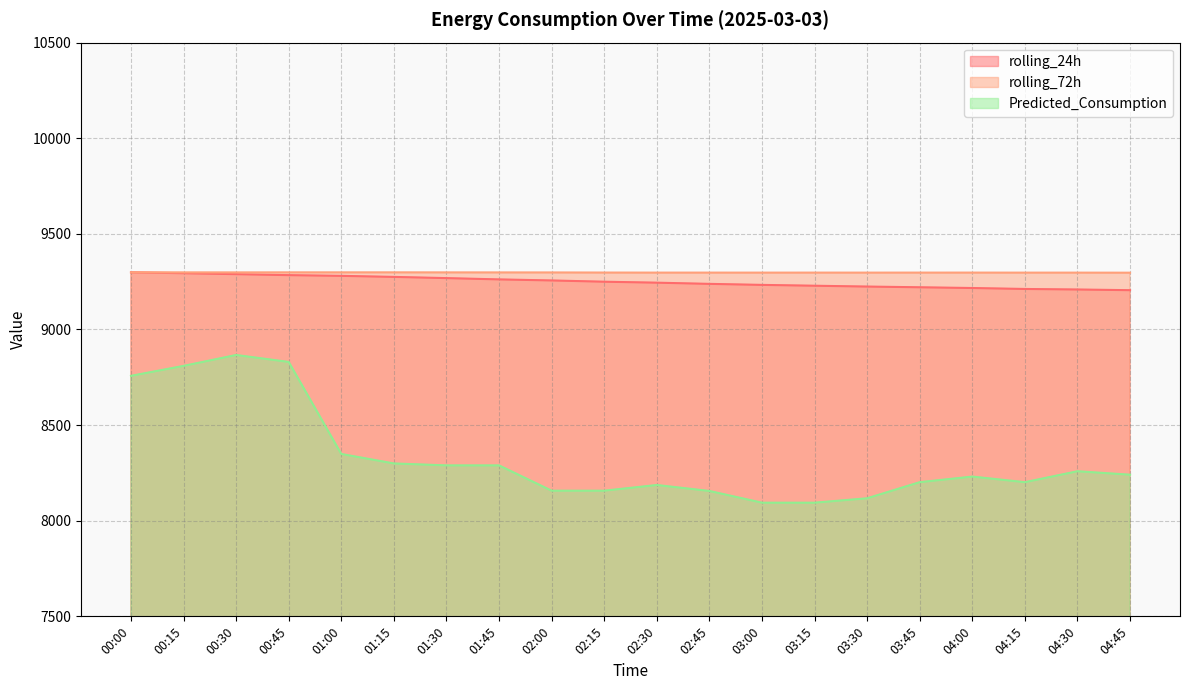

Reading left to right, extract all data points from this chart.

rolling_24h: 00:00=9298.8	00:15=9294.1	00:30=9289.2	00:45=9284.1	01:00=9280.4	01:15=9274.9	01:30=9268.6	01:45=9261.9	02:00=9256.4	02:15=9249.8	02:30=9244.7	02:45=9238.5	03:00=9233.2	03:15=9228.8	03:30=9224.4	03:45=9220.7	04:00=9216.8	04:15=9211.8	04:30=9209.1	04:45=9205.5
rolling_72h: 00:00=9298.8	00:15=9298.4	00:30=9298.3	00:45=9298.5	01:00=9298.5	01:15=9298.5	01:30=9298.3	01:45=9298.2	02:00=9298.0	02:15=9297.6	02:30=9297.3	02:45=9297.3	03:00=9297.2	03:15=9297.3	03:30=9297.2	03:45=9297.3	04:00=9297.3	04:15=9297.2	04:30=9297.2	04:45=9297.0
Predicted_Consumption: 00:00=8757.6	00:15=8809.7	00:30=8866.6	00:45=8830.3	01:00=8349.0	01:15=8299.5	01:30=8289.3	01:45=8289.3	02:00=8157.1	02:15=8157.1	02:30=8186.8	02:45=8155.6	03:00=8094.3	03:15=8094.3	03:30=8117.3	03:45=8201.5	04:00=8230.8	04:15=8201.5	04:30=8258.7	04:45=8240.6